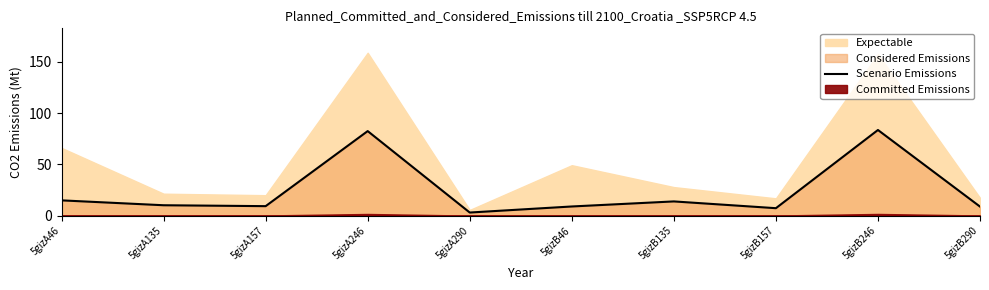

What is the label of the 3rd point from the left?

5gizA157